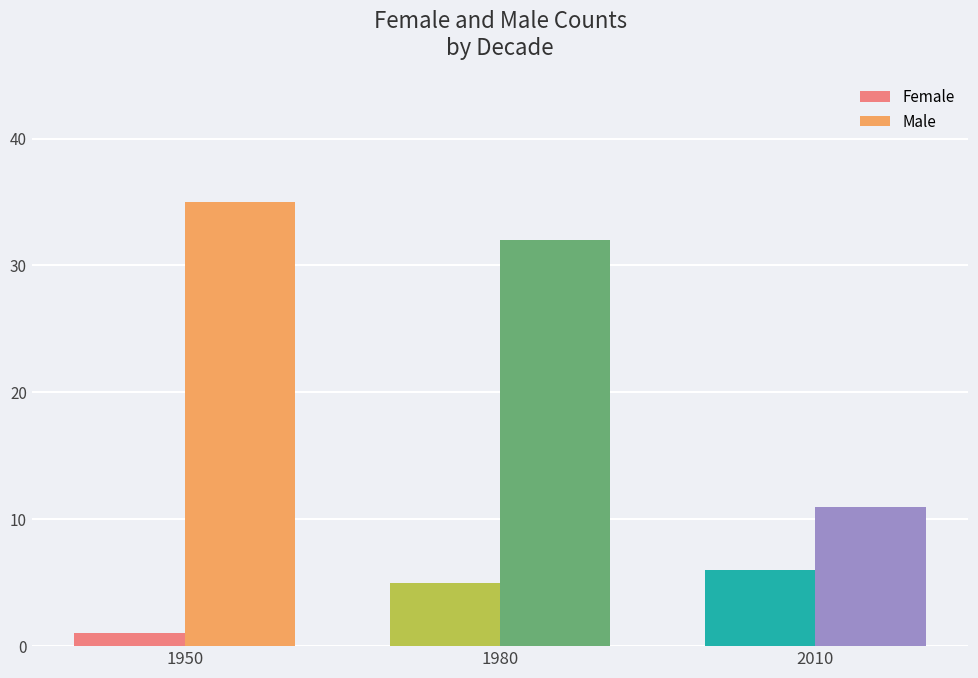

What is the difference between the maximum and minimum values in the Male series?

24